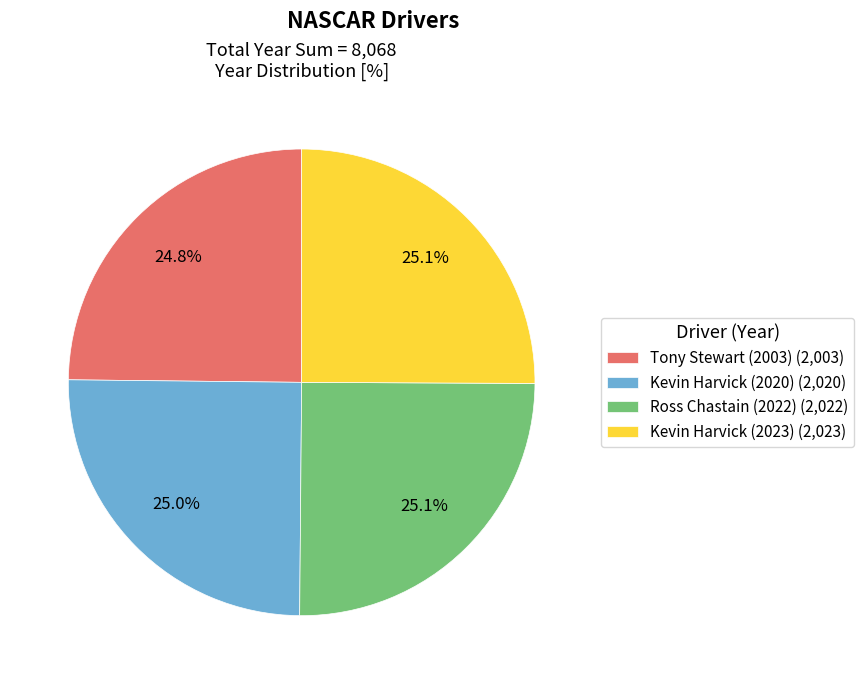

To the nearest percent, what portion does Tony Stewart (2003) represent?

25%